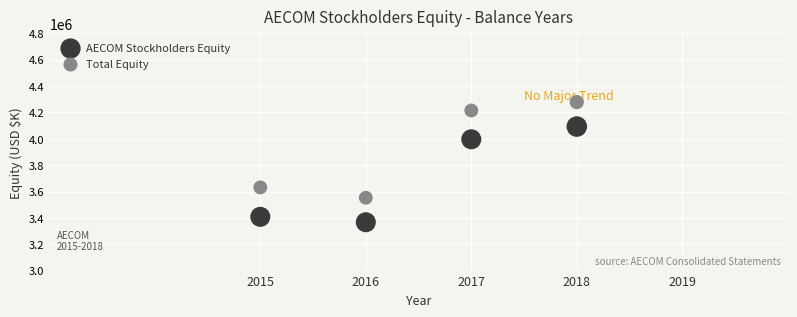

Which series contains the lowest Y value?

AECOM Stockholders Equity